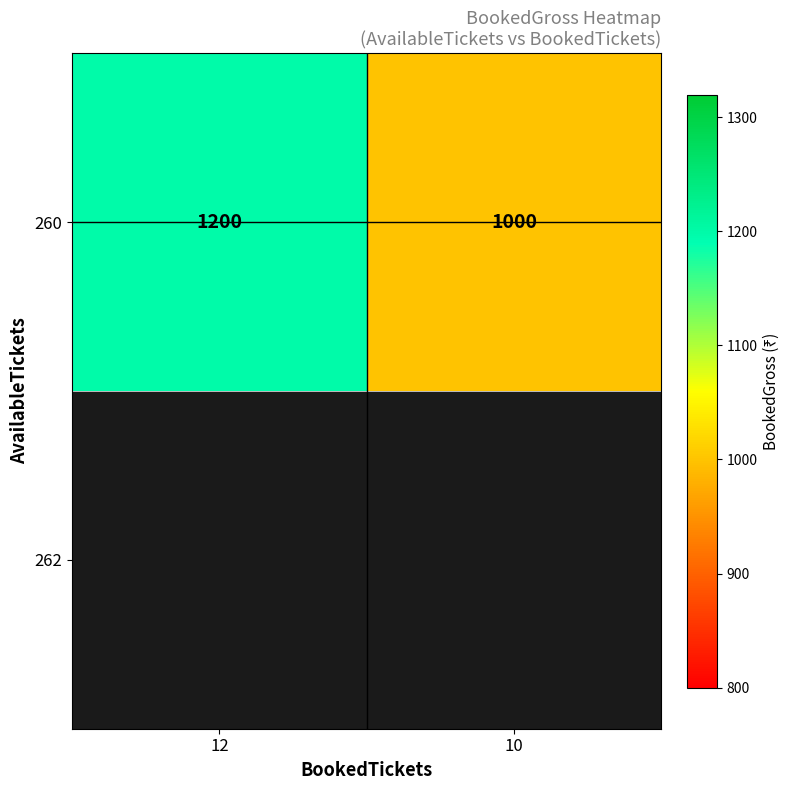

The value at 12 is 1200. True or false?

True